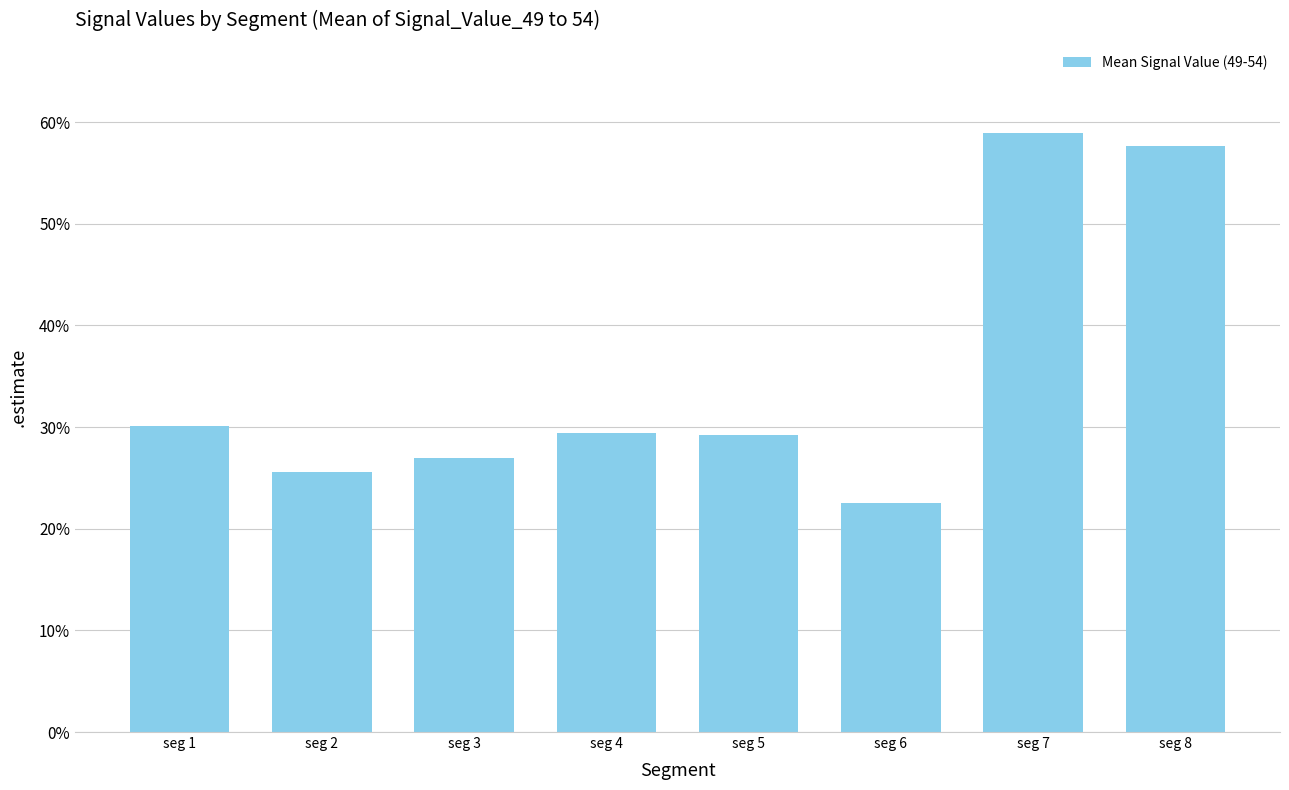

List the labels in order of value, smallest first.

seg 6, seg 2, seg 3, seg 5, seg 4, seg 1, seg 8, seg 7